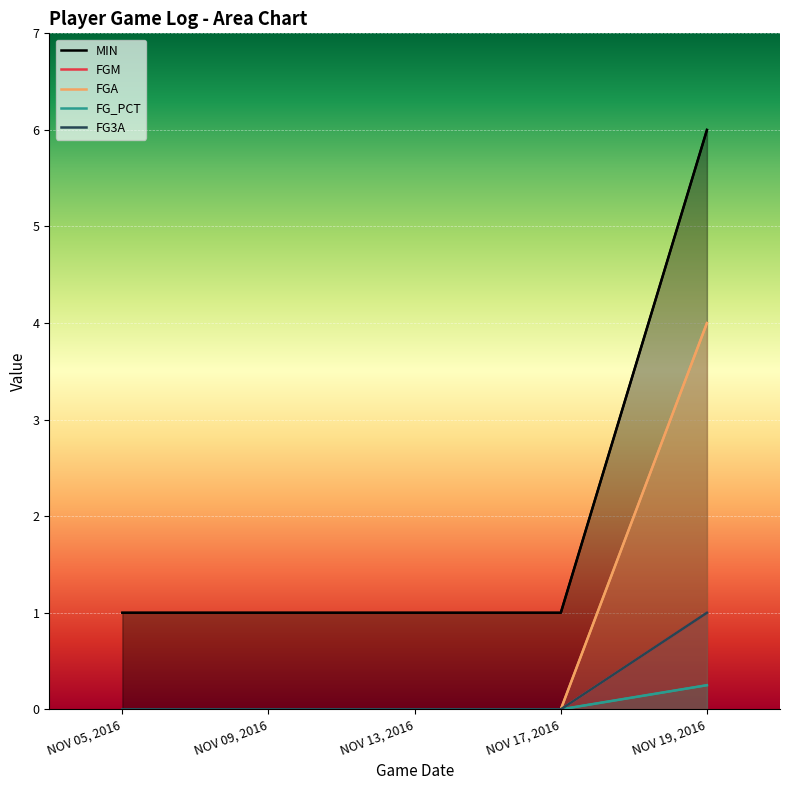

List the labels in order of MIN value, smallest first.

NOV 05, 2016, NOV 09, 2016, NOV 13, 2016, NOV 17, 2016, NOV 19, 2016